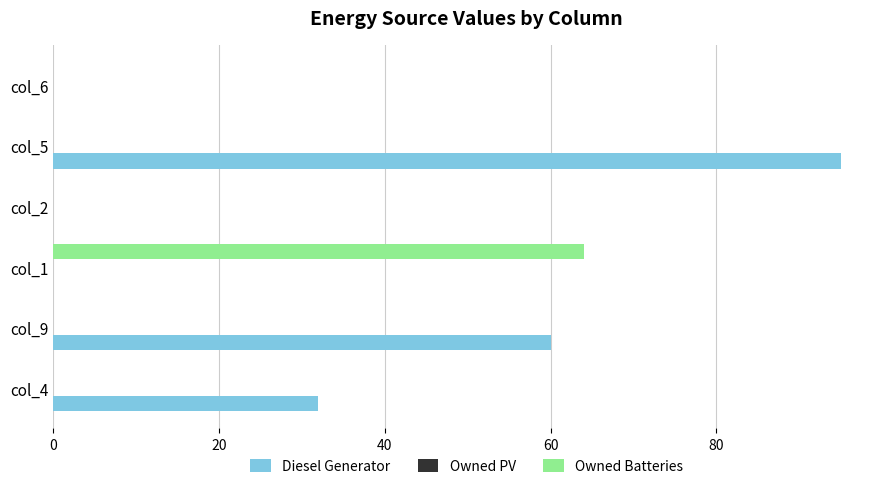

The Diesel Generator series shows 0 at col_2. True or false?

True